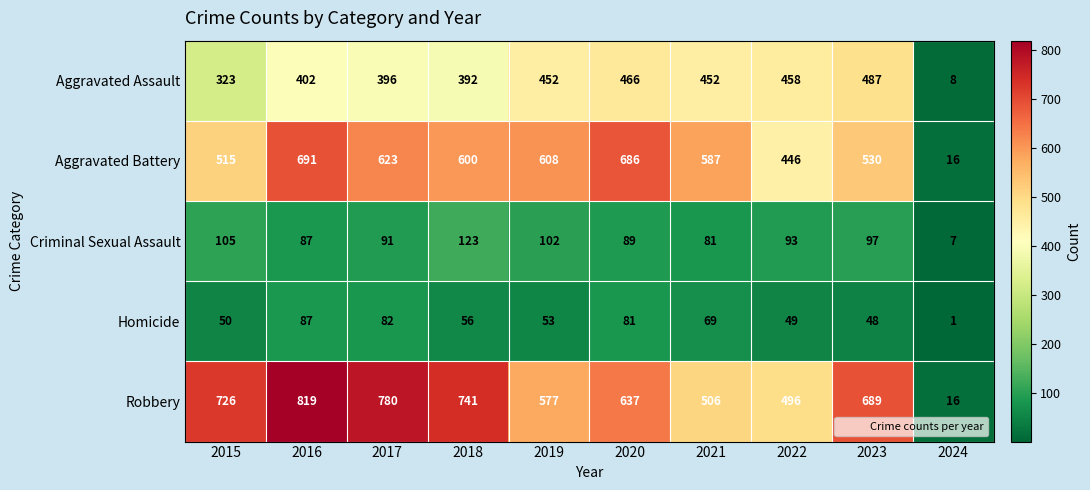

What is the total value across all series at 2024?

48